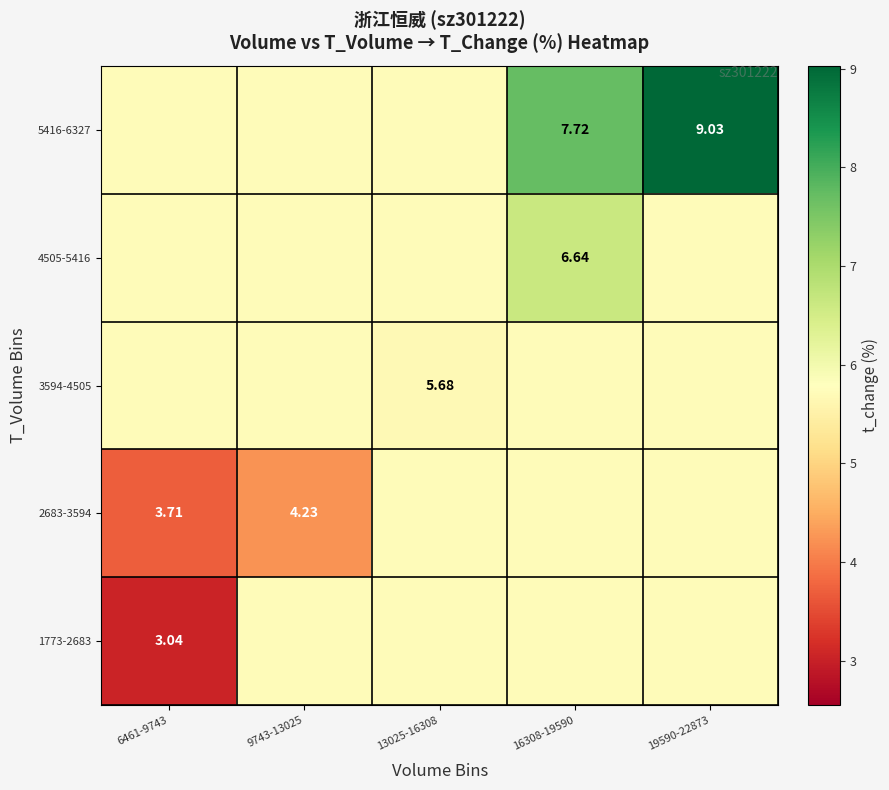

The value of 4505-5416 at 19590-22873 is 5.7. True or false?

True